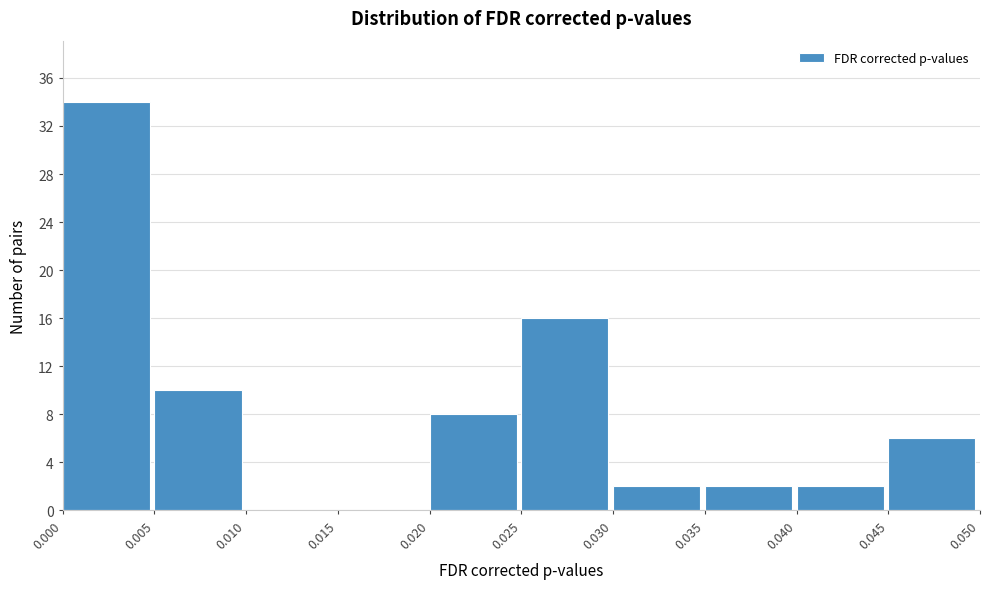

What is the height of the bar covering 0.030 to 0.035 on the x-axis? The values are not printed on the chart, so give them approximately, as read against the axis.

2